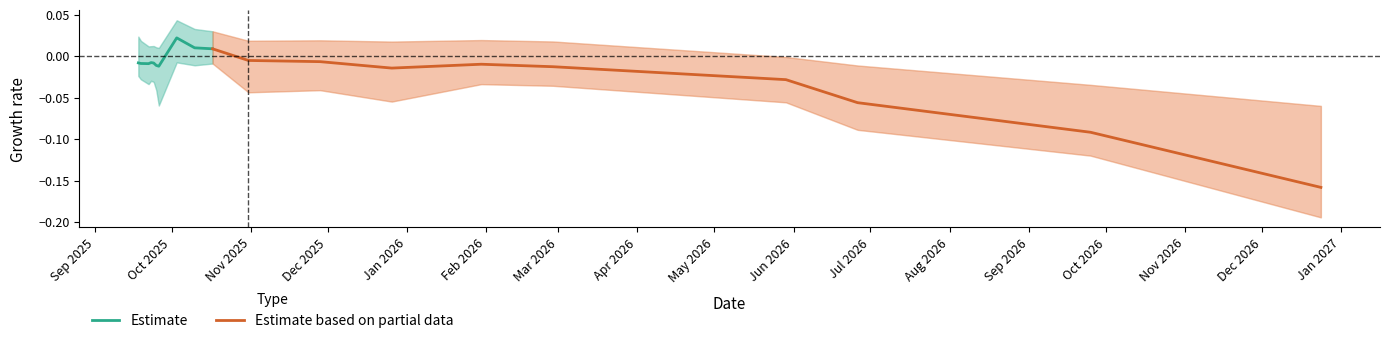

Rank the series by their average value, from lowest to highest.

Estimate based on partial data, Estimate